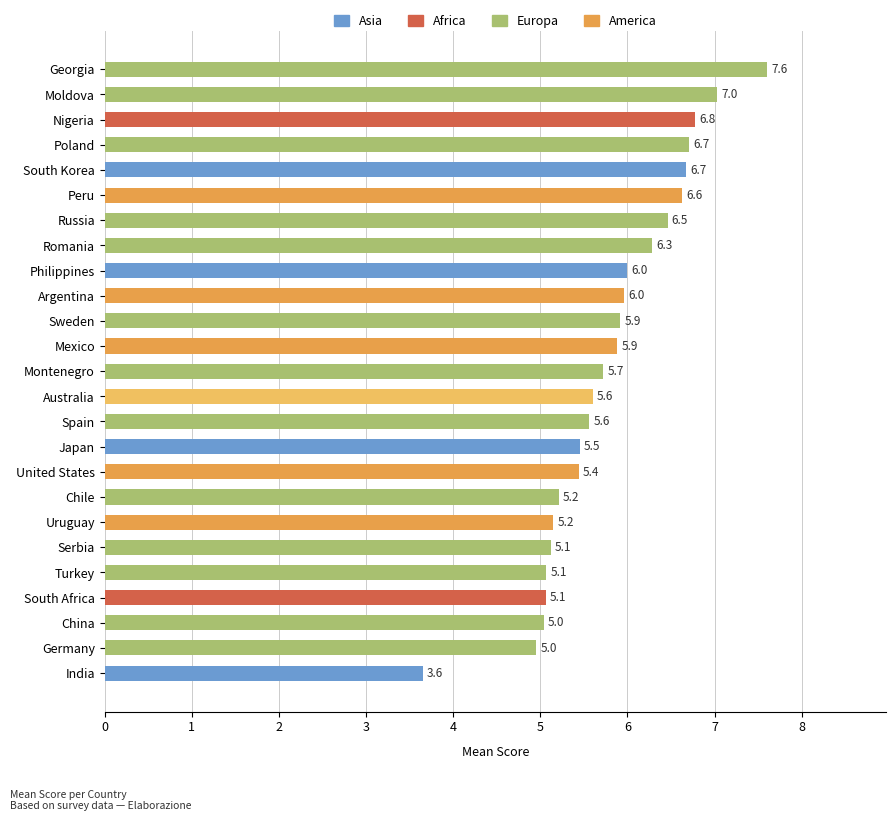

Are the bars grouped side by side (vs. stacked)?

No